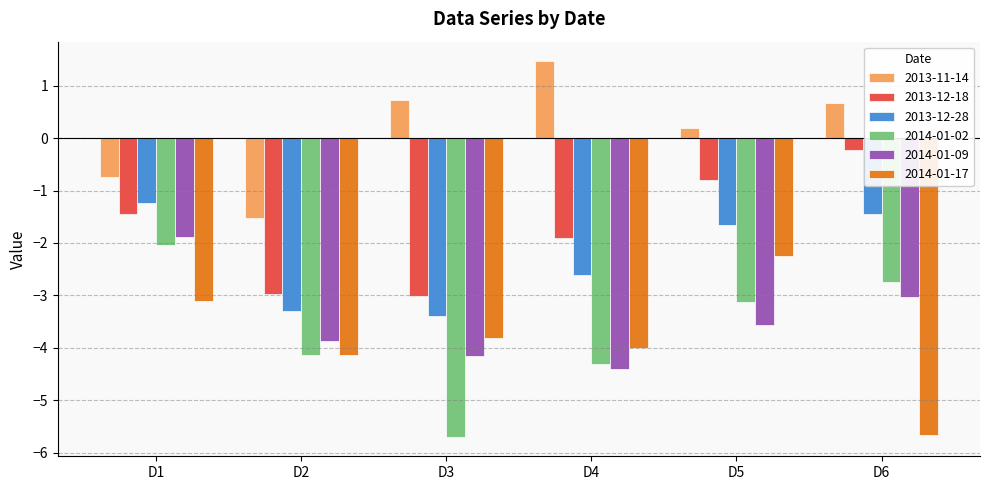

What is the spread (max minus min) of values at D2?

2.6